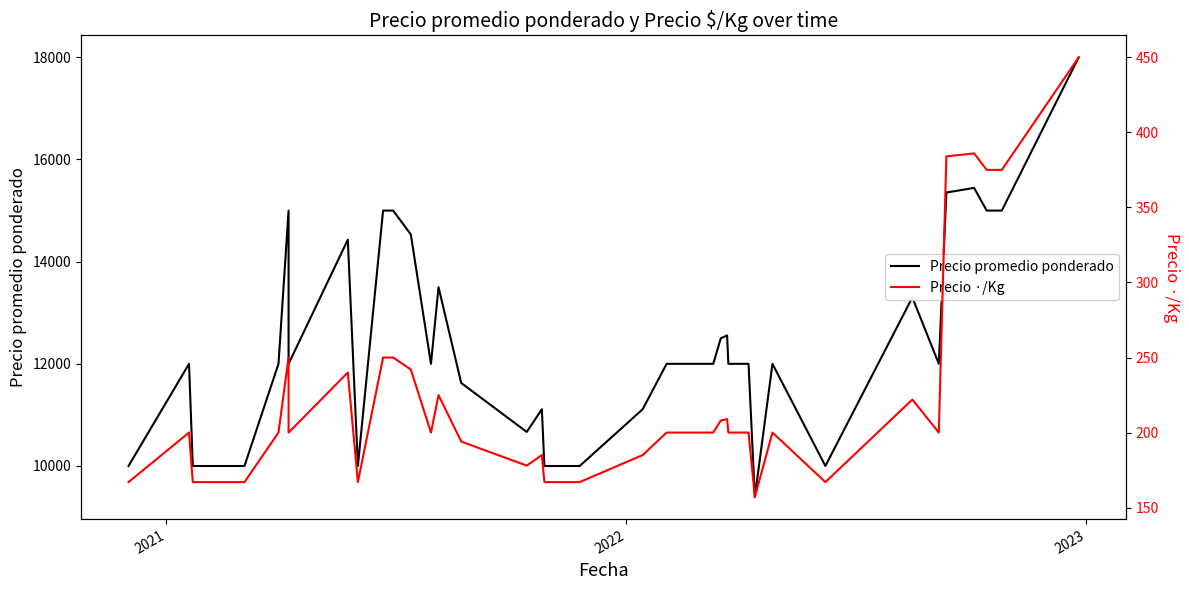

What is the sum of all Precio ·/Kg values?

8868